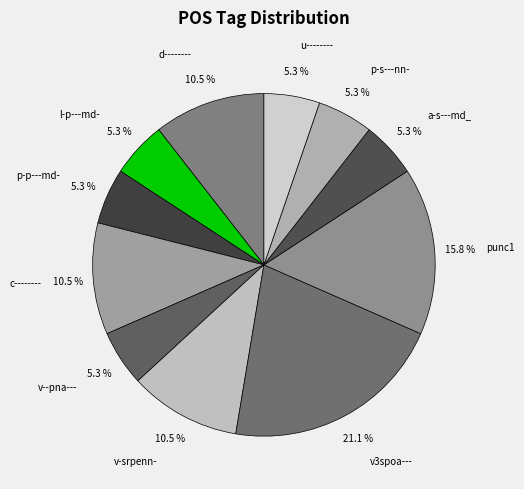

What is the largest slice in the pie chart?

v3spoa---